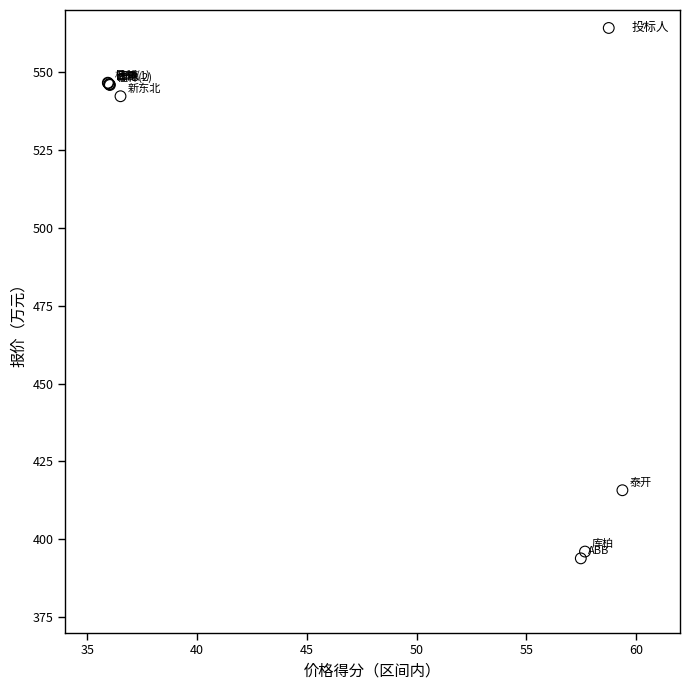

What Y value in the scatter plot is closest to 470?

415.7